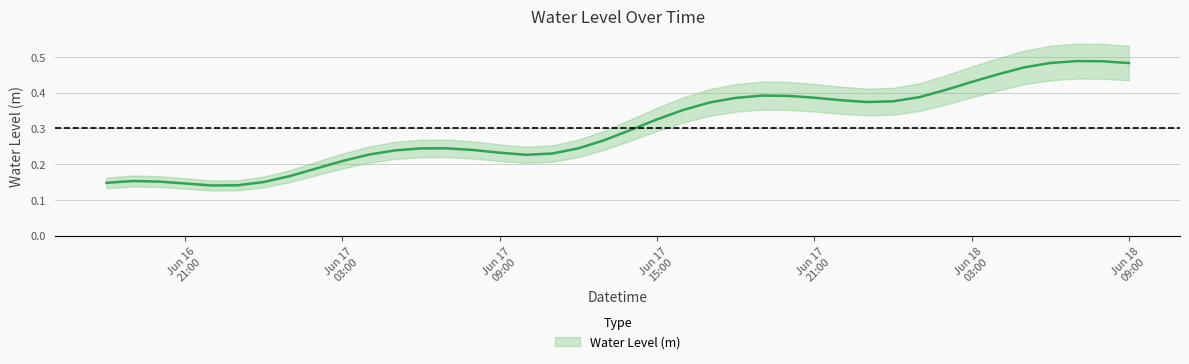

Reading right to left, what are all the values shown in this chart?

0.5	0.5	0.5	0.5	0.5	0.5	0.4	0.4	0.4	0.4	0.4	0.4	0.4	0.4	0.4	0.4	0.4	0.4	0.3	0.3	0.3	0.2	0.2	0.2	0.2	0.2	0.2	0.2	0.2	0.2	0.2	0.2	0.2	0.2	0.1	0.1	0.1	0.2	0.2	0.1